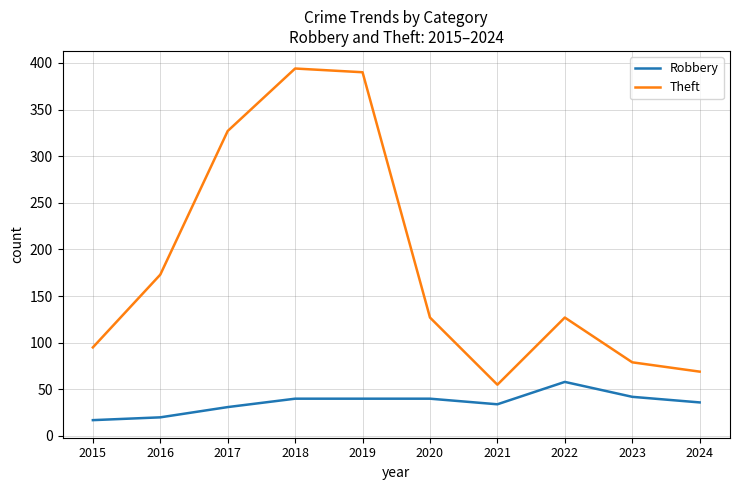

Is the value of Robbery at 2021 greater than the value of Theft at 2022?

No